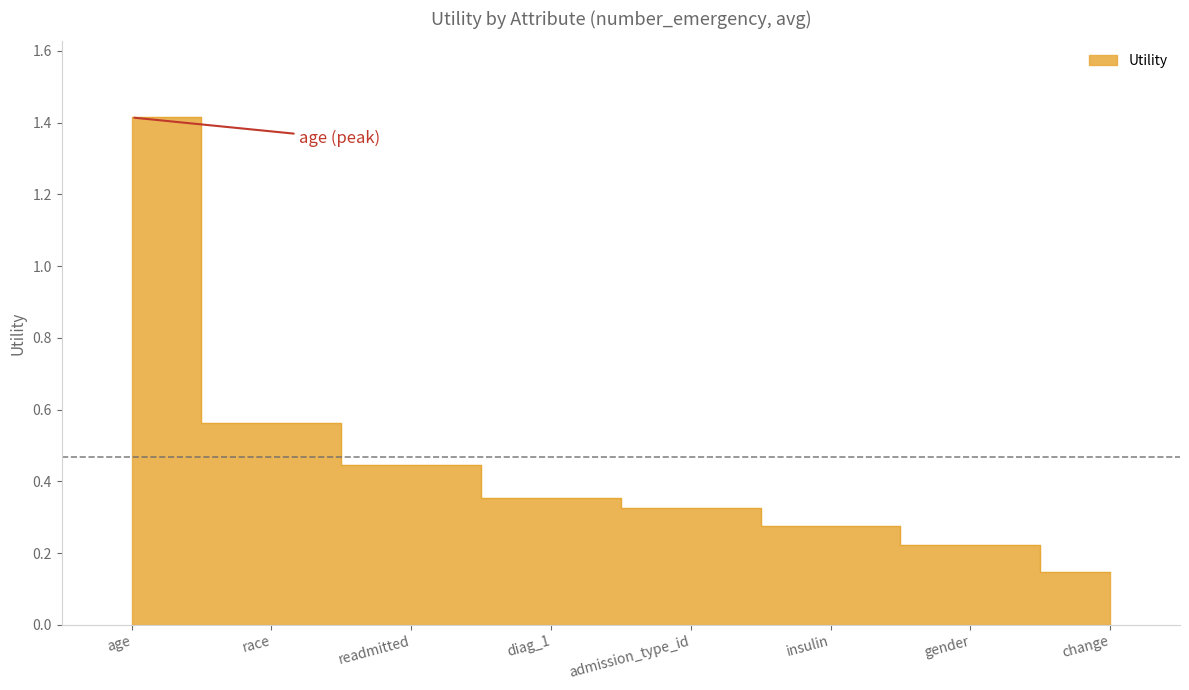

Where is the data nearest to the value 0?

change